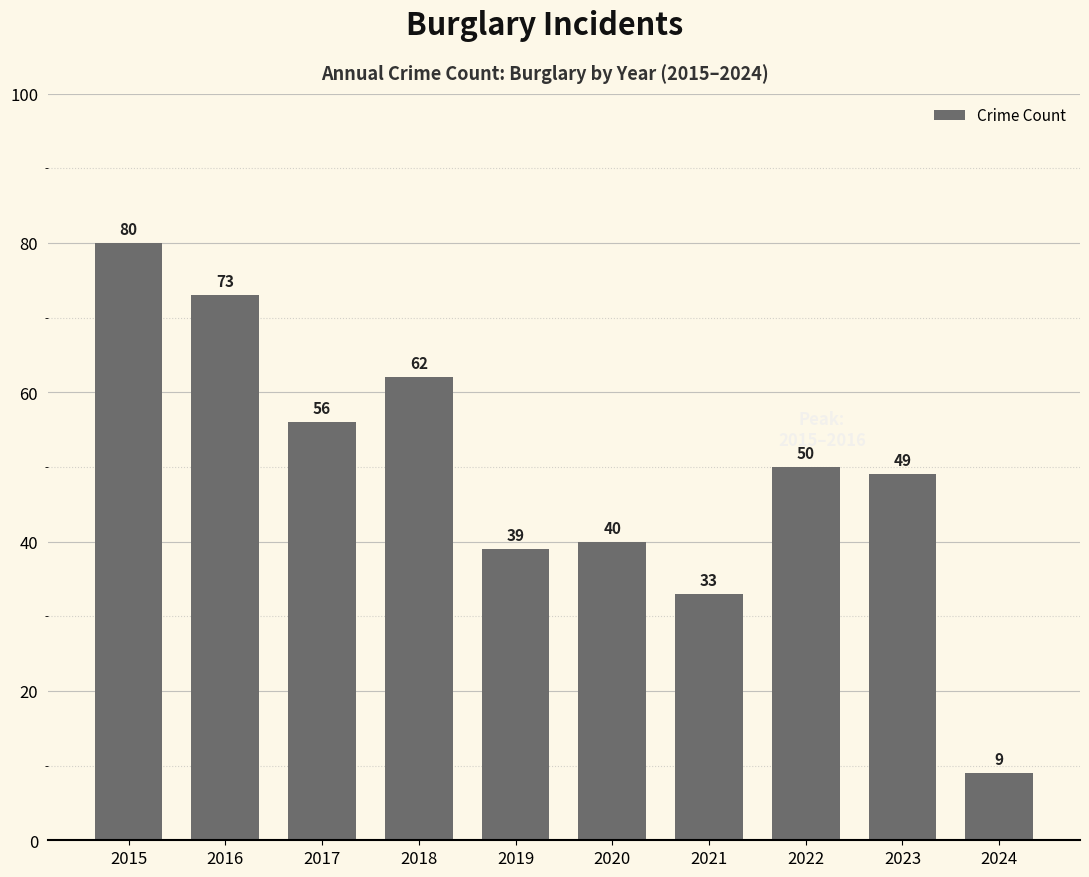

Where is the data nearest to the value 44?

2020